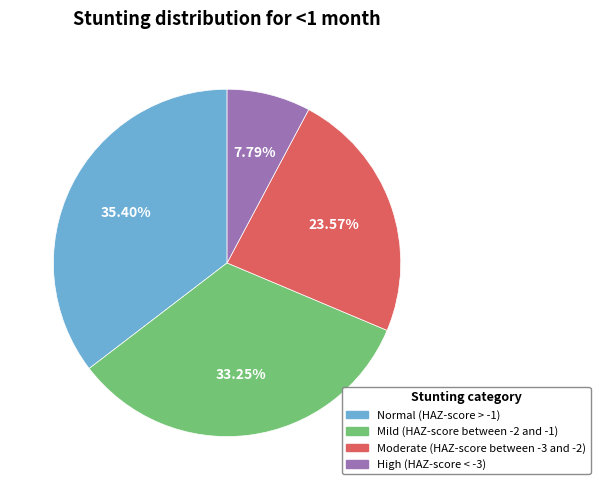

To the nearest percent, what is the average slice percentage?

25%